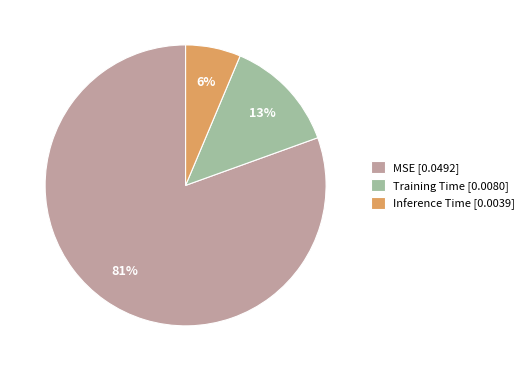

Which category has the biggest portion of the pie?

MSE